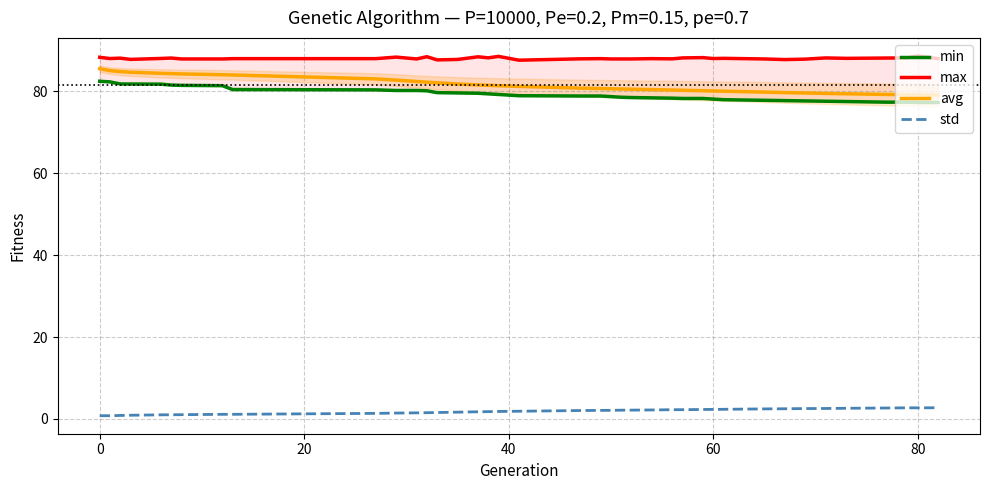

True or false: avg and std cross at least once.

False